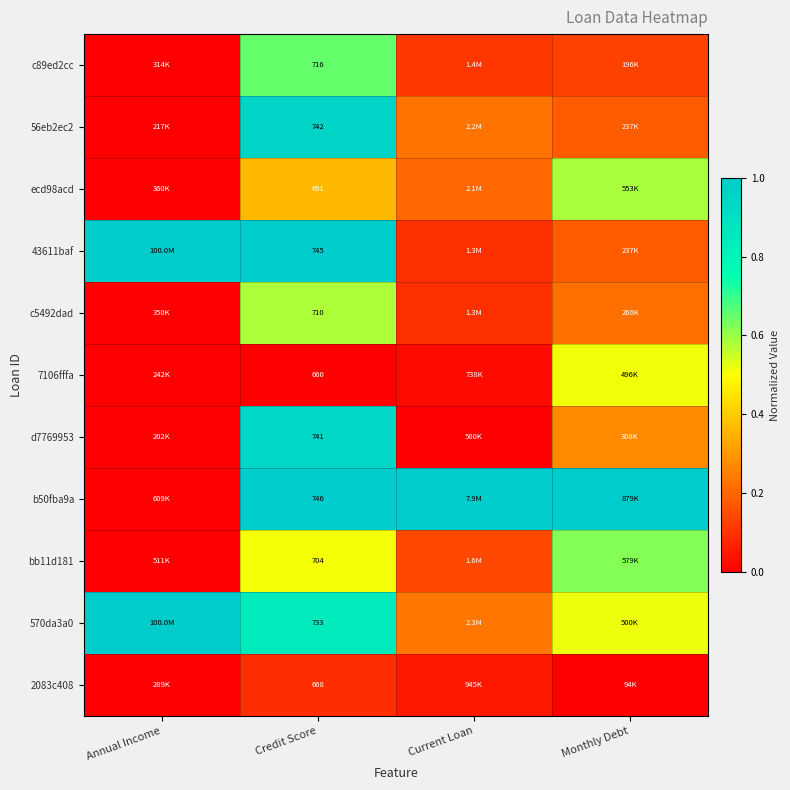

What is the difference between the bb11d181 values at Annual Income and Monthly Debt?

0.6